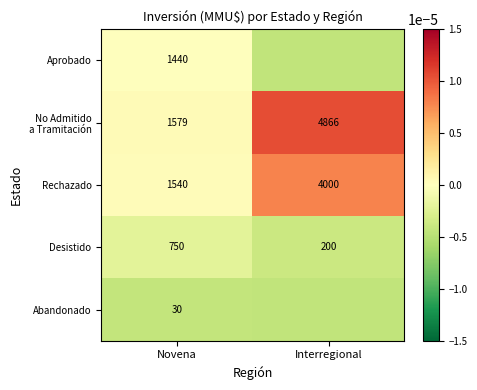

At which category is the sum across all series the highest?

Interregional